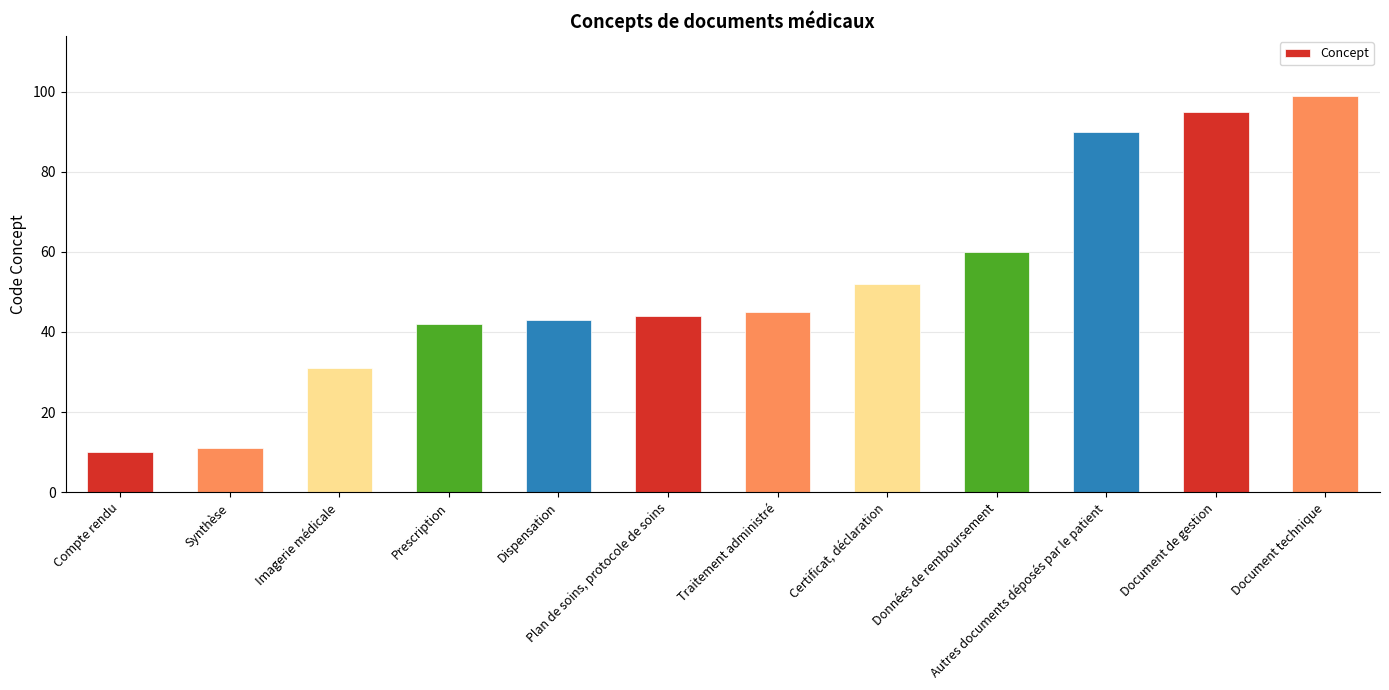

At which label is the value closest to 54?

Certificat, déclaration